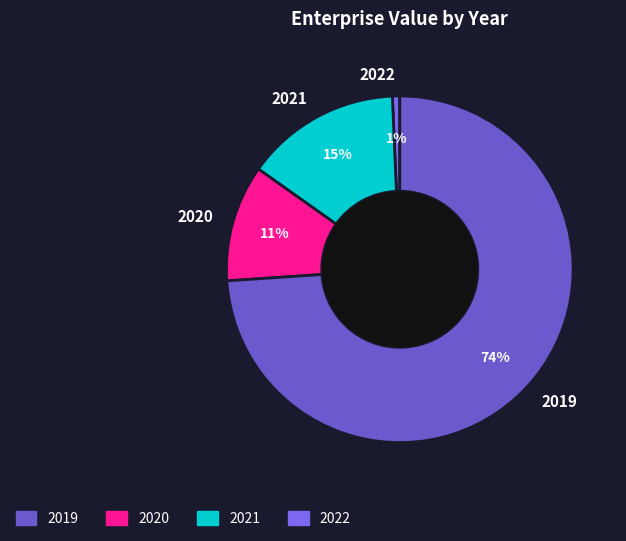

Is there any slice that represents more than half of the pie?

Yes